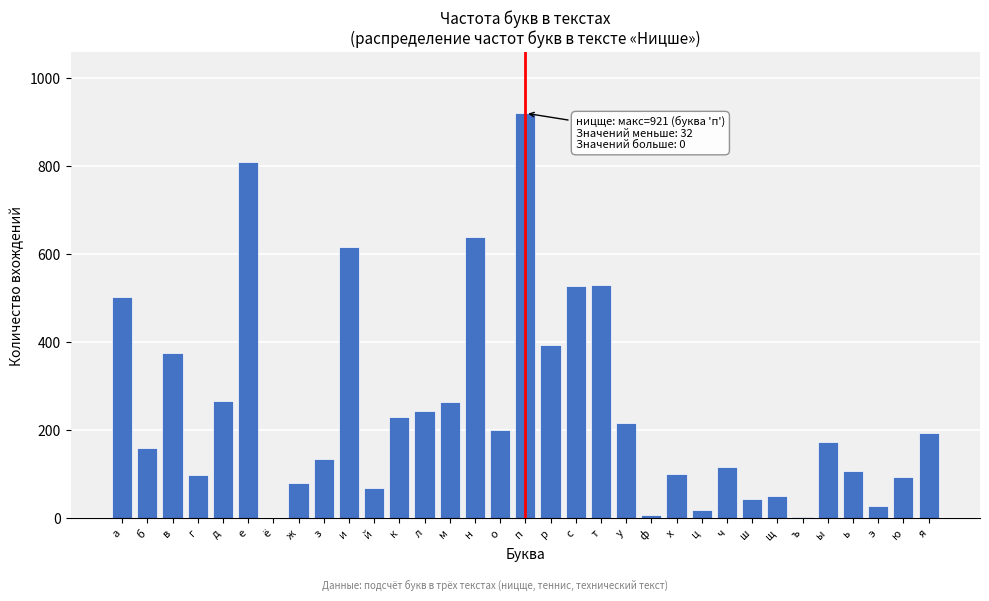

Where is the data nearest to the value 460?

а